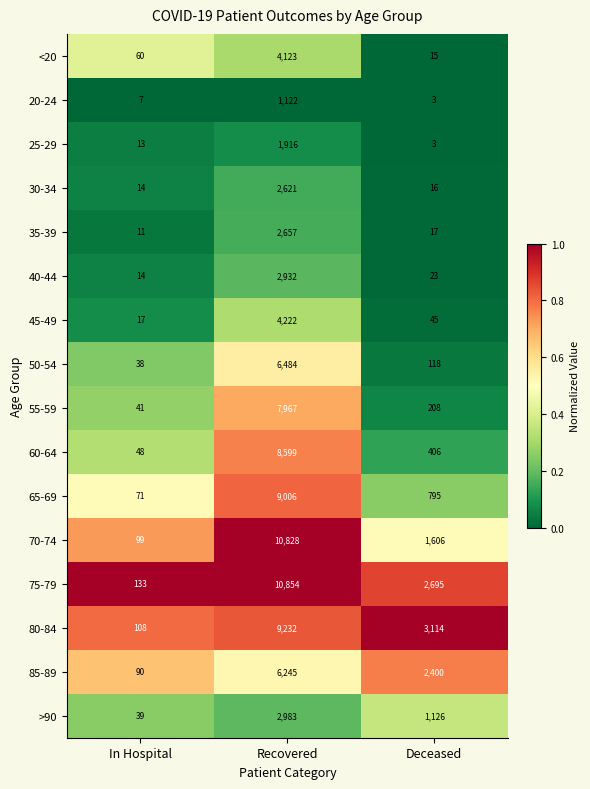

Which series has the largest range (max minus min)?

70-74